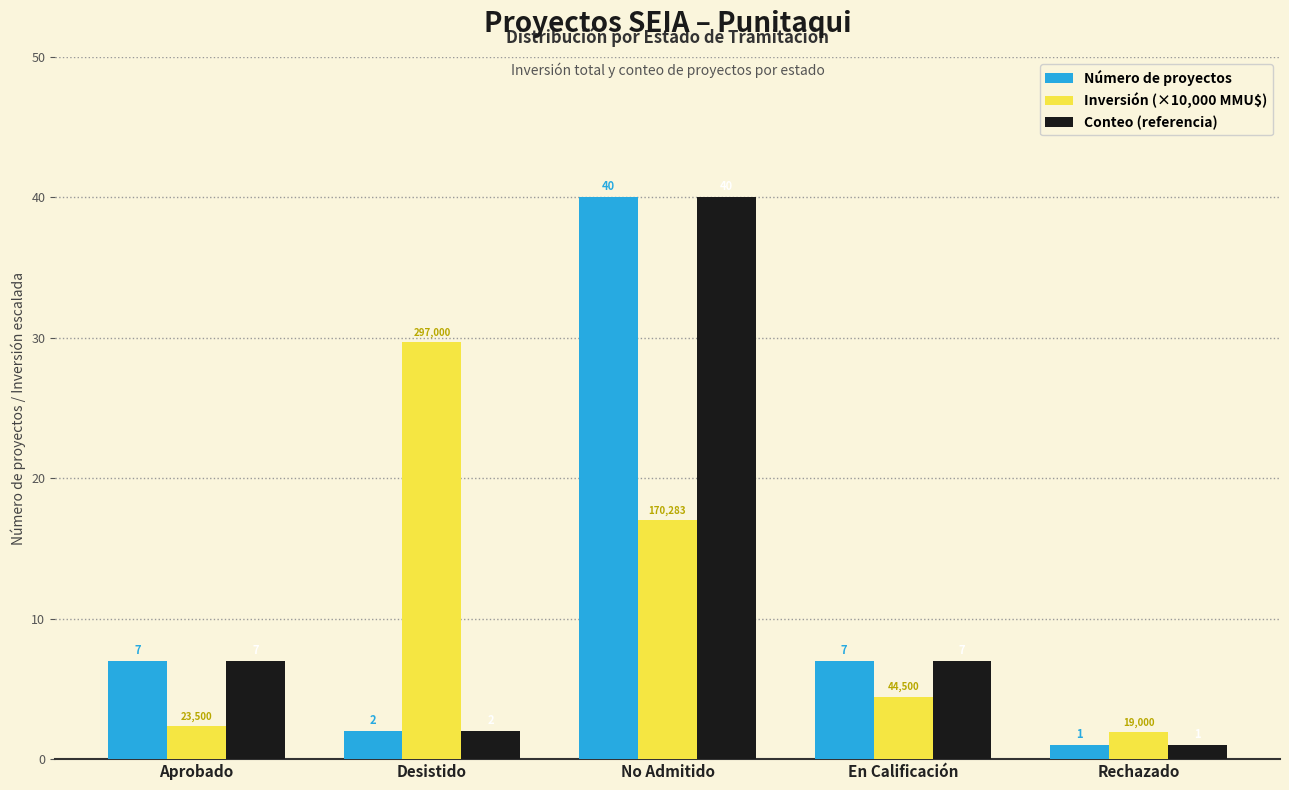

What is the approximate value of Número de proyectos at En Calificación?

7.0